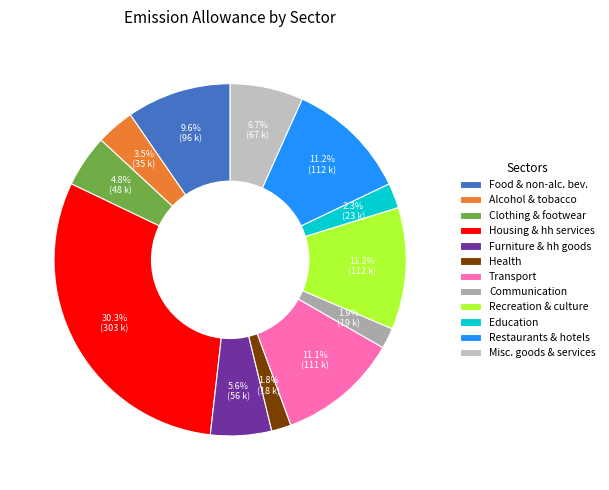

To the nearest percent, what is the average slice percentage?

8%